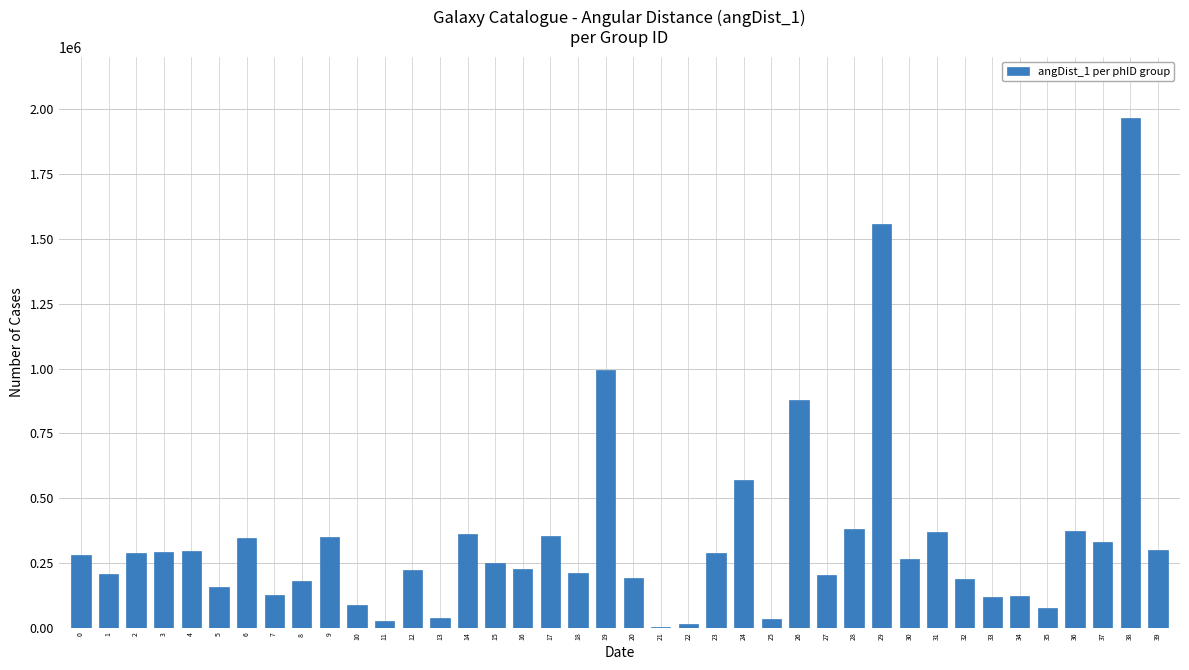

What is the maximum value shown in the chart?

1967203